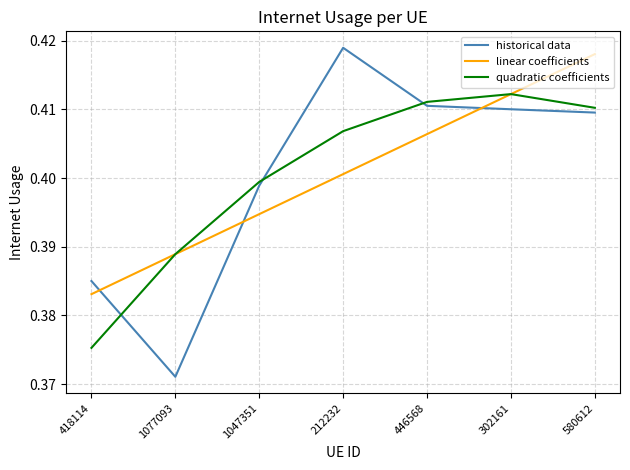

What position from the left is 418114?

1